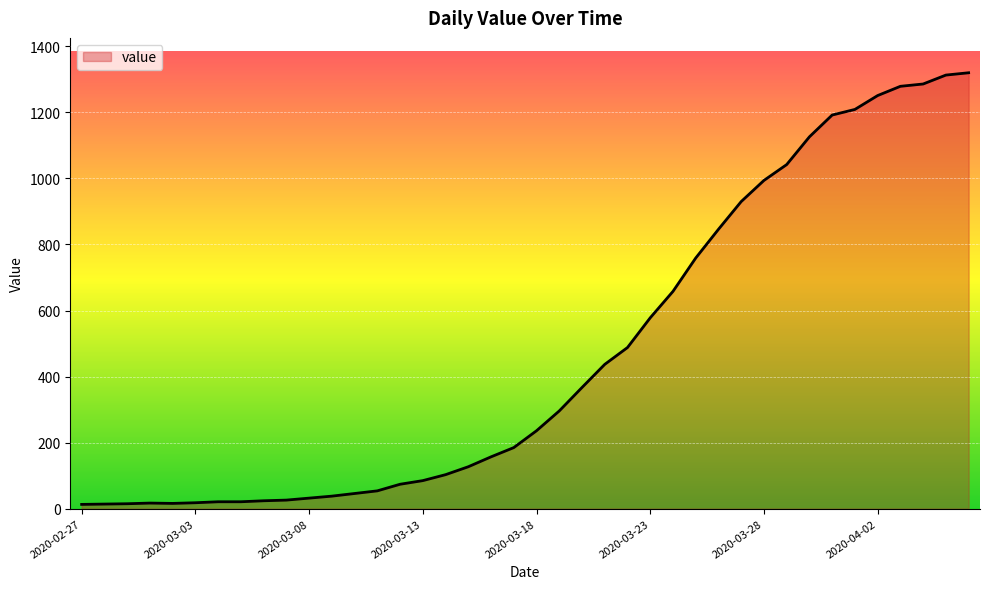

What is the maximum value shown in the chart?

1320